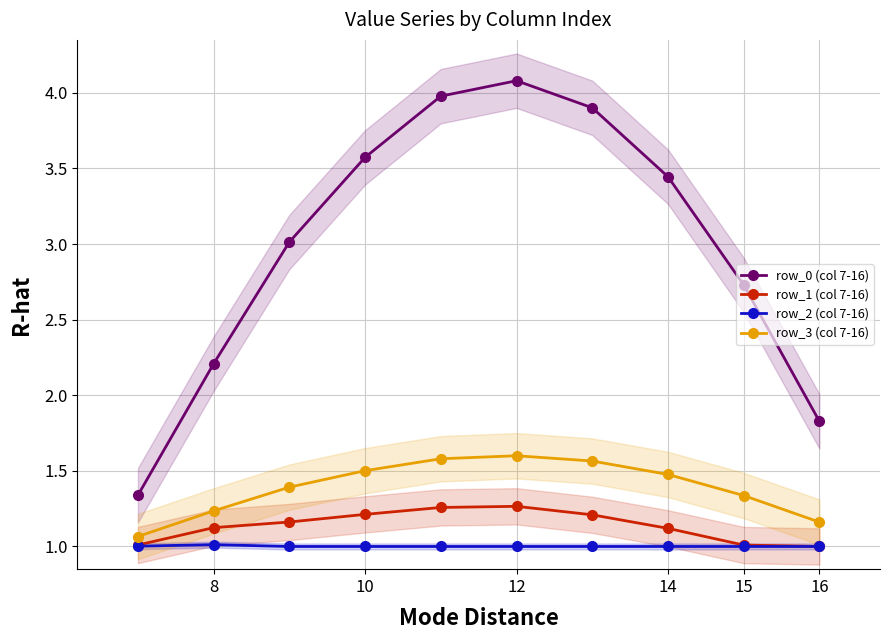

What value does the row_0 (col 7-16) series have at 16?

1.8